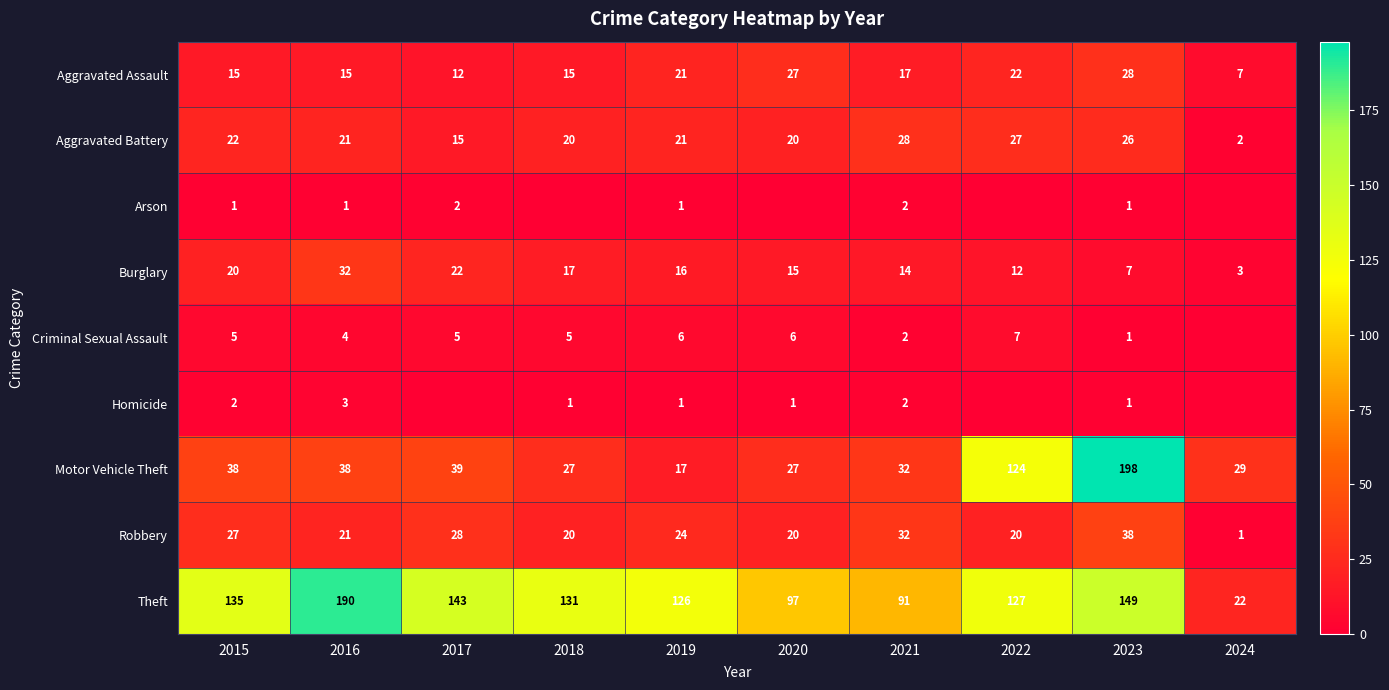

What is the difference between the second highest and second lowest values in the Motor Vehicle Theft series?

97